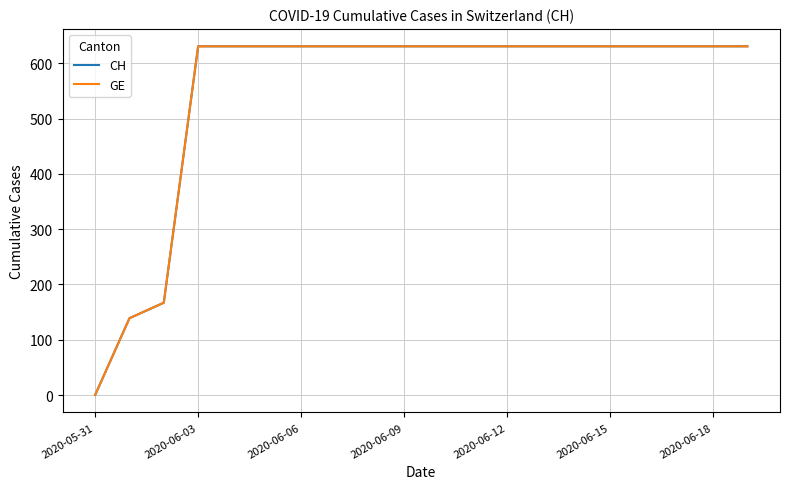

Does the chart have visible grid lines?

Yes